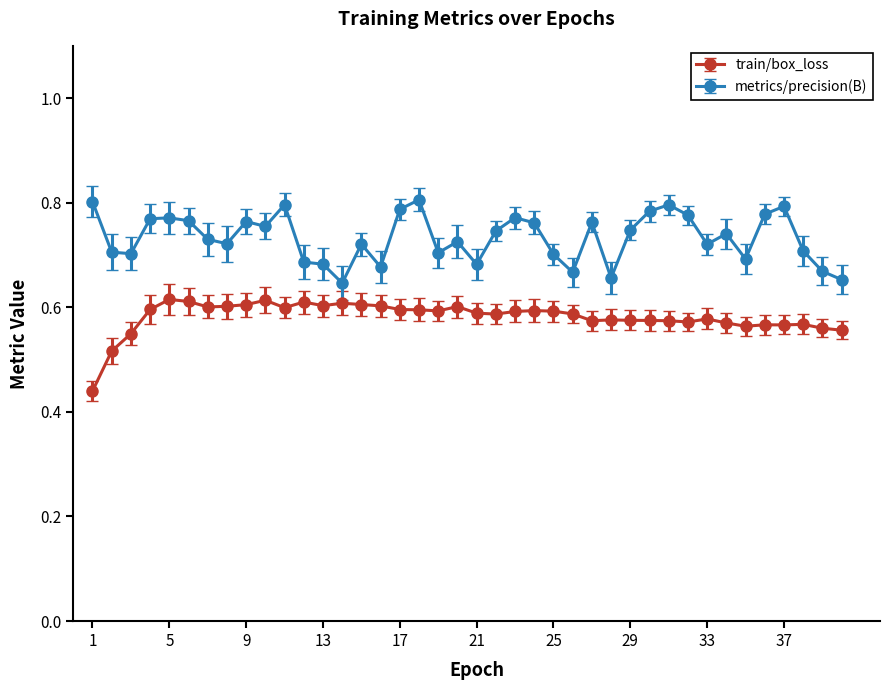

How many metrics/precision(B) values are between 0 and 1?

40